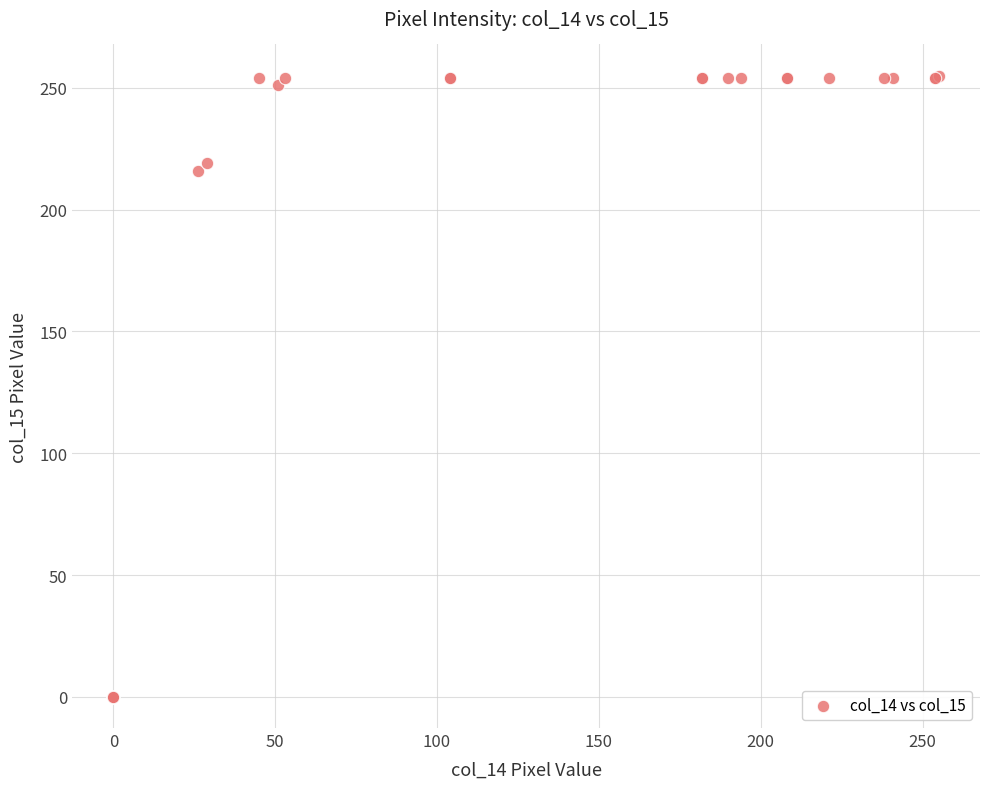

What Y value in the scatter plot is closest to 127?

216